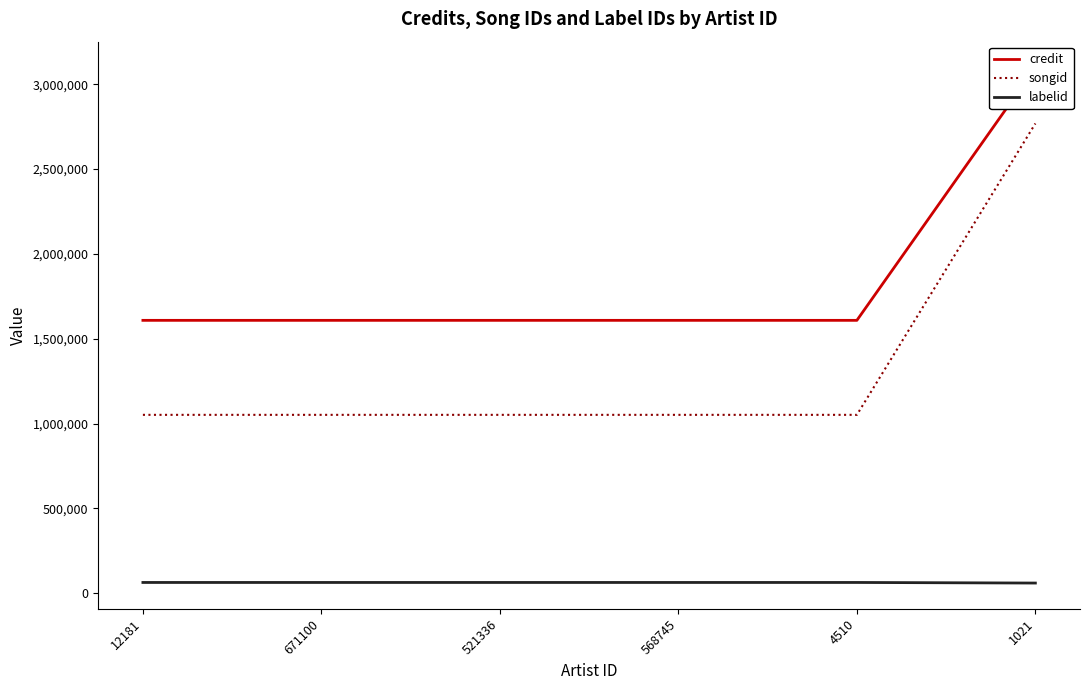

How many values in the labelid series are below 62793?

1